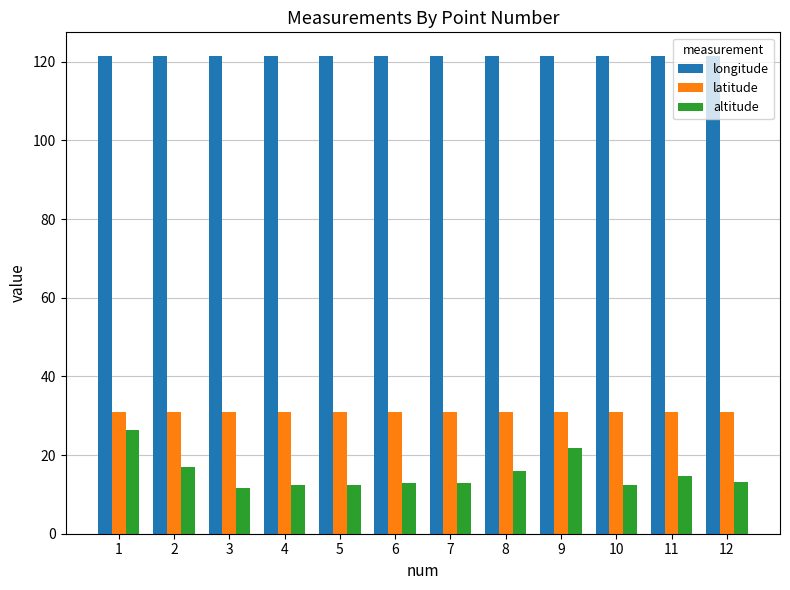

What is the difference between the altitude values at 12 and 2?

3.8